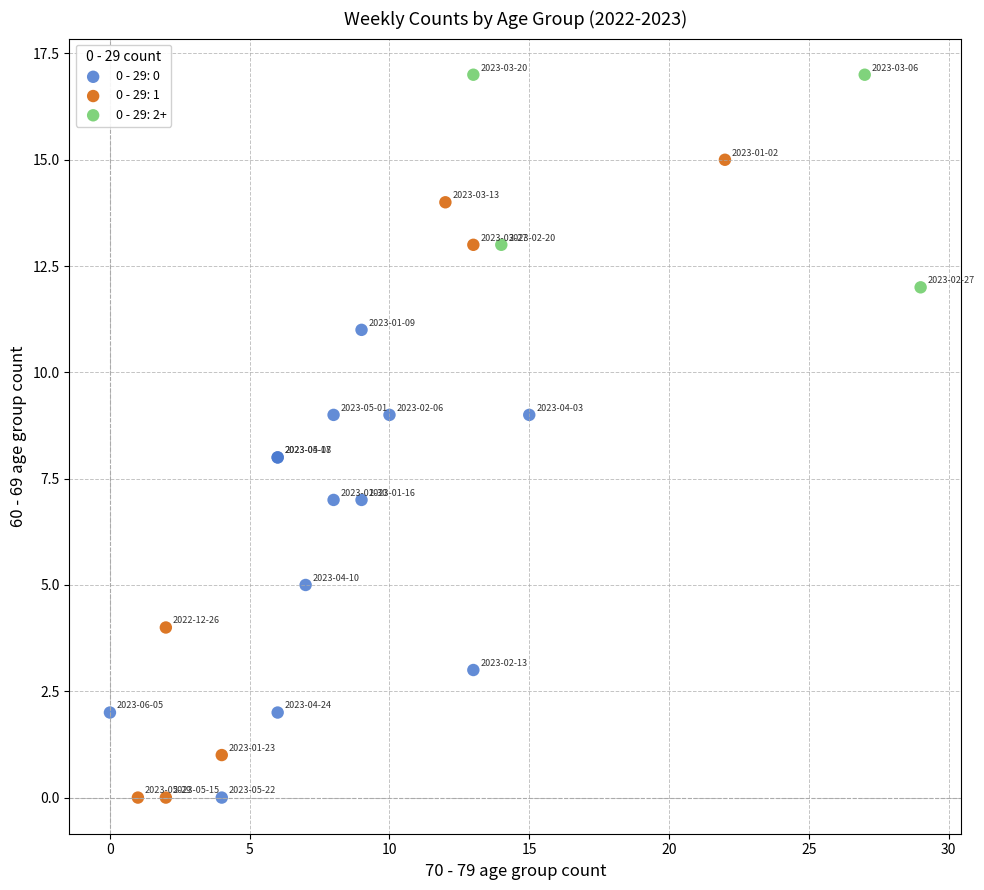

Which series reaches the maximum Y coordinate?

0 - 29: 2+